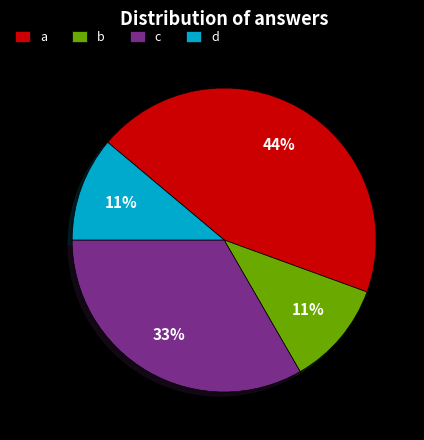

To the nearest percent, what is the combined percentage of d and c?

44%